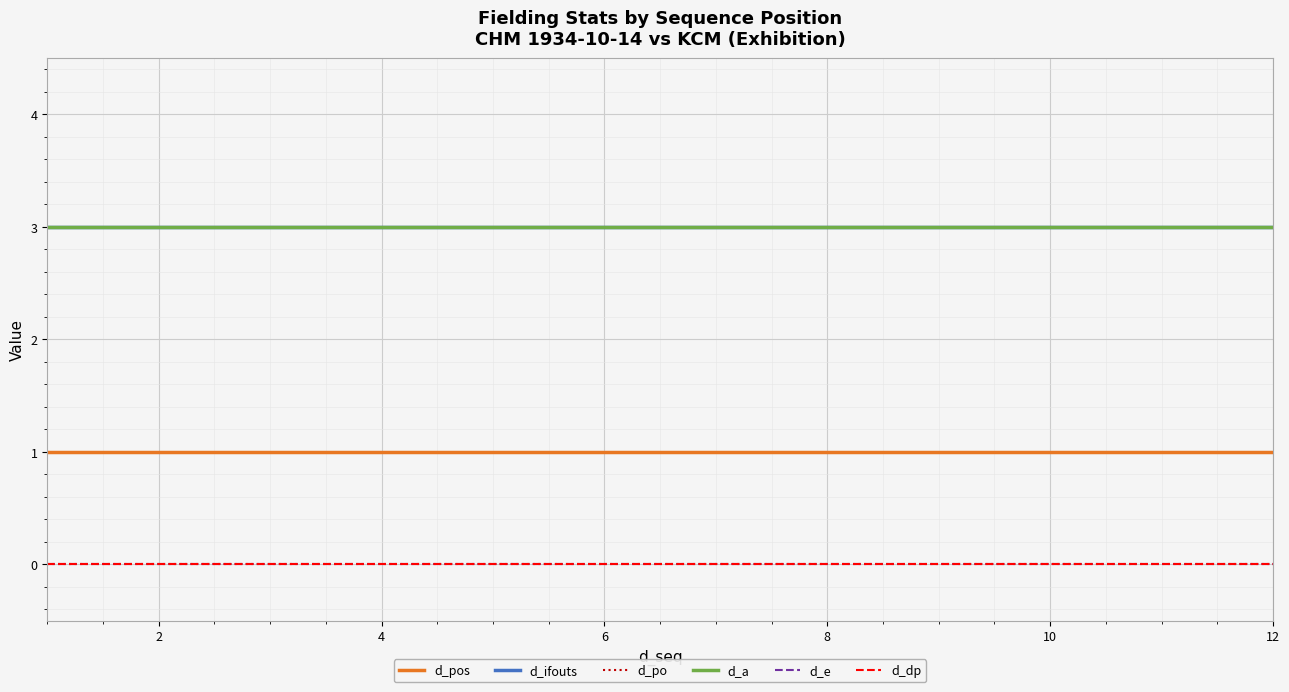

True or false: d_pos and d_a intersect in this chart.

False